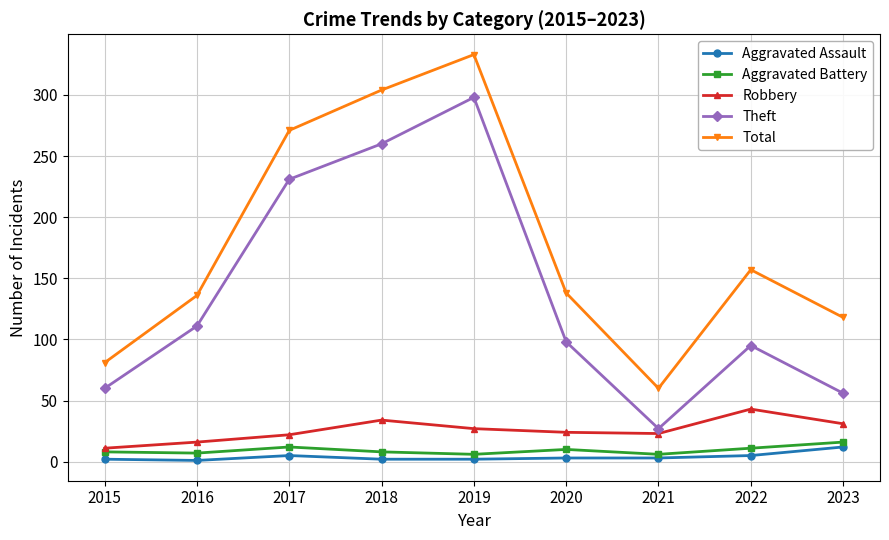

True or false: Aggravated Battery and Aggravated Assault cross at least once.

False